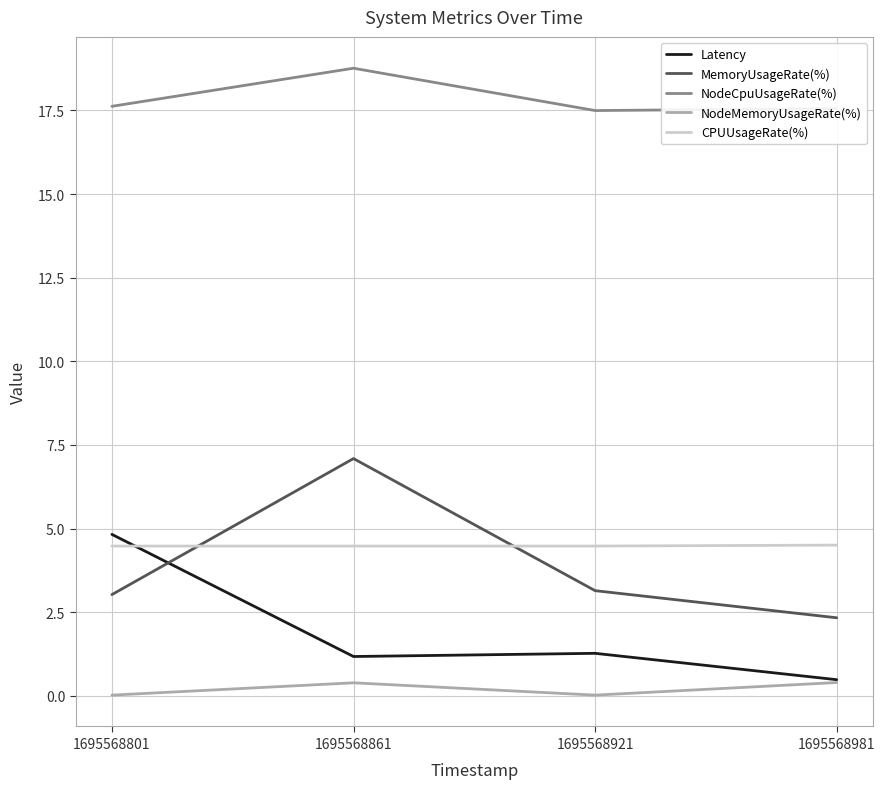

Where is the first local maximum for MemoryUsageRate(%)?

1695568861